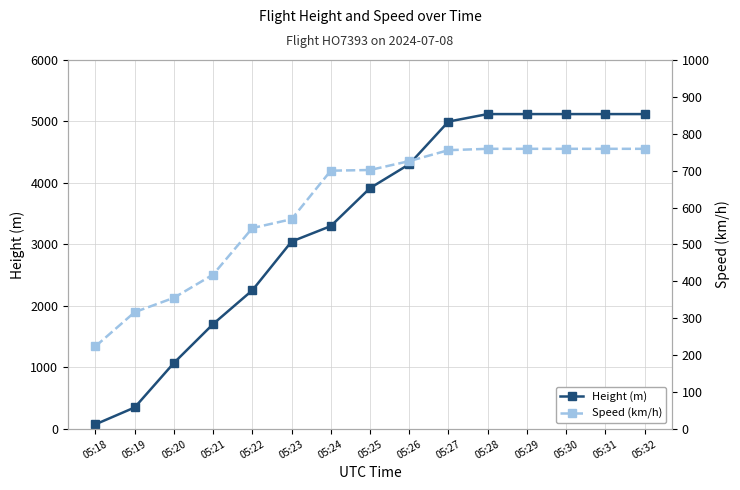

Rank the series at 05:31 from lowest to highest value.

Speed (km/h), Height (m)